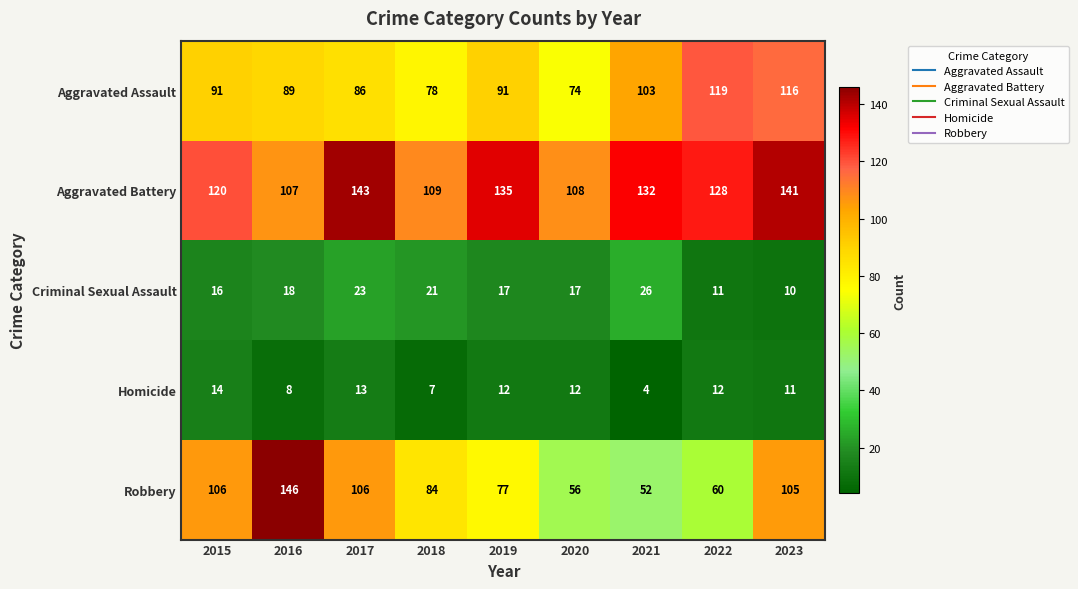

Rank the series by their maximum value, from highest to lowest.

Robbery, Aggravated Battery, Aggravated Assault, Criminal Sexual Assault, Homicide